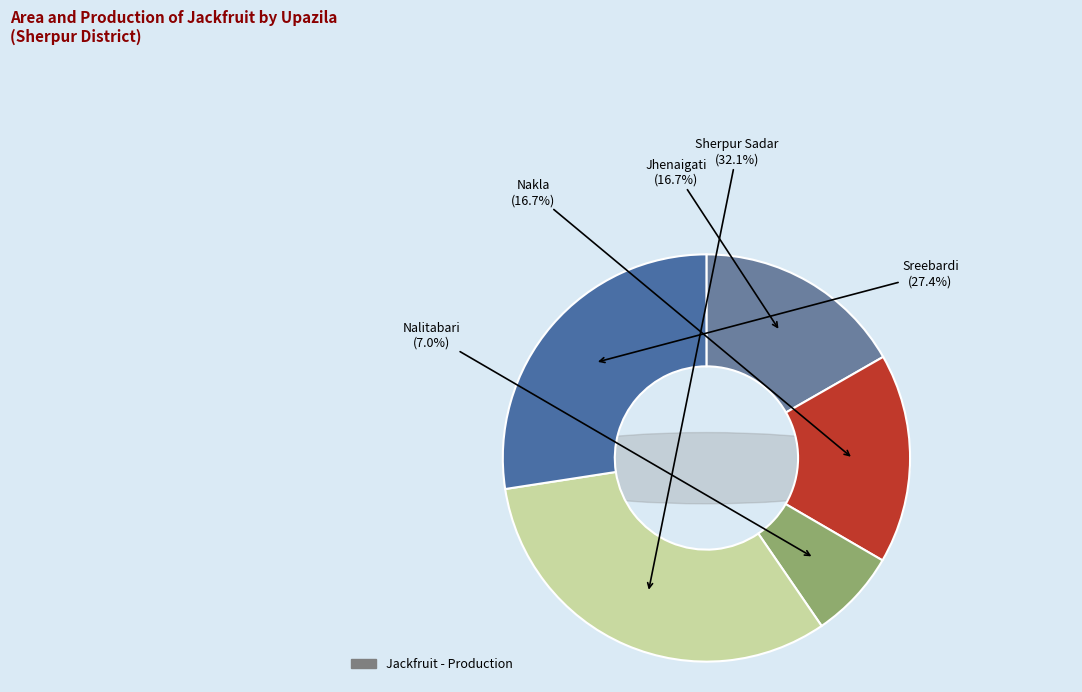

Count the number of slices in the pie.

5